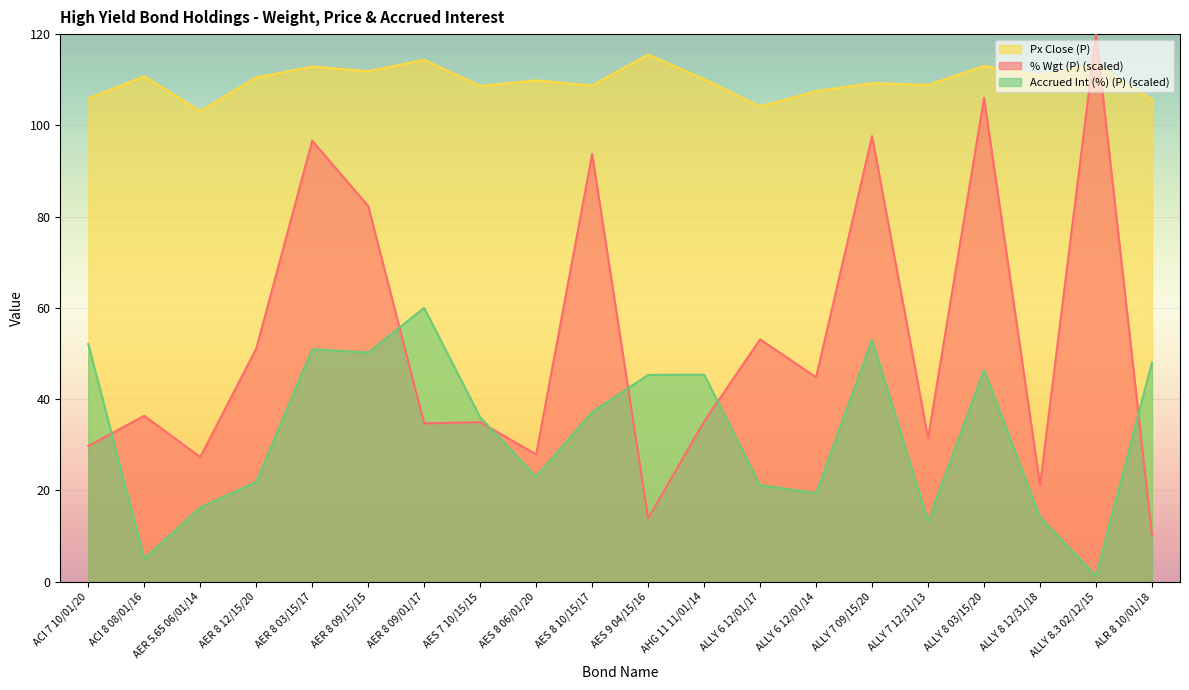

How many times do Accrued Int (%) (P) and % Wgt (P) cross each other?

6